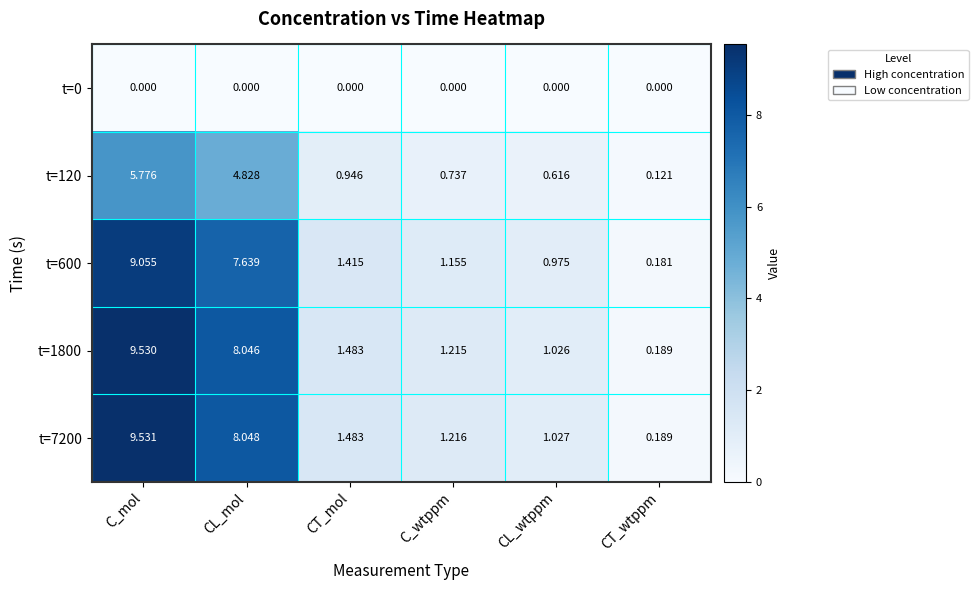

At which category is the sum across all series the highest?

C_mol